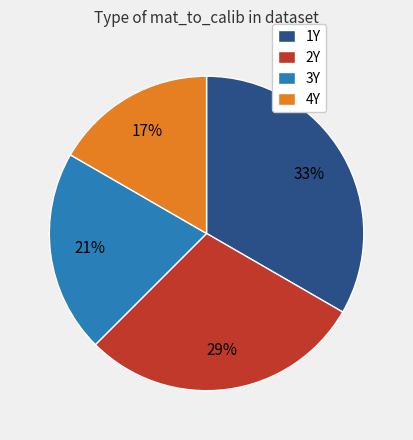

To the nearest percent, what portion does 4Y represent?

17%